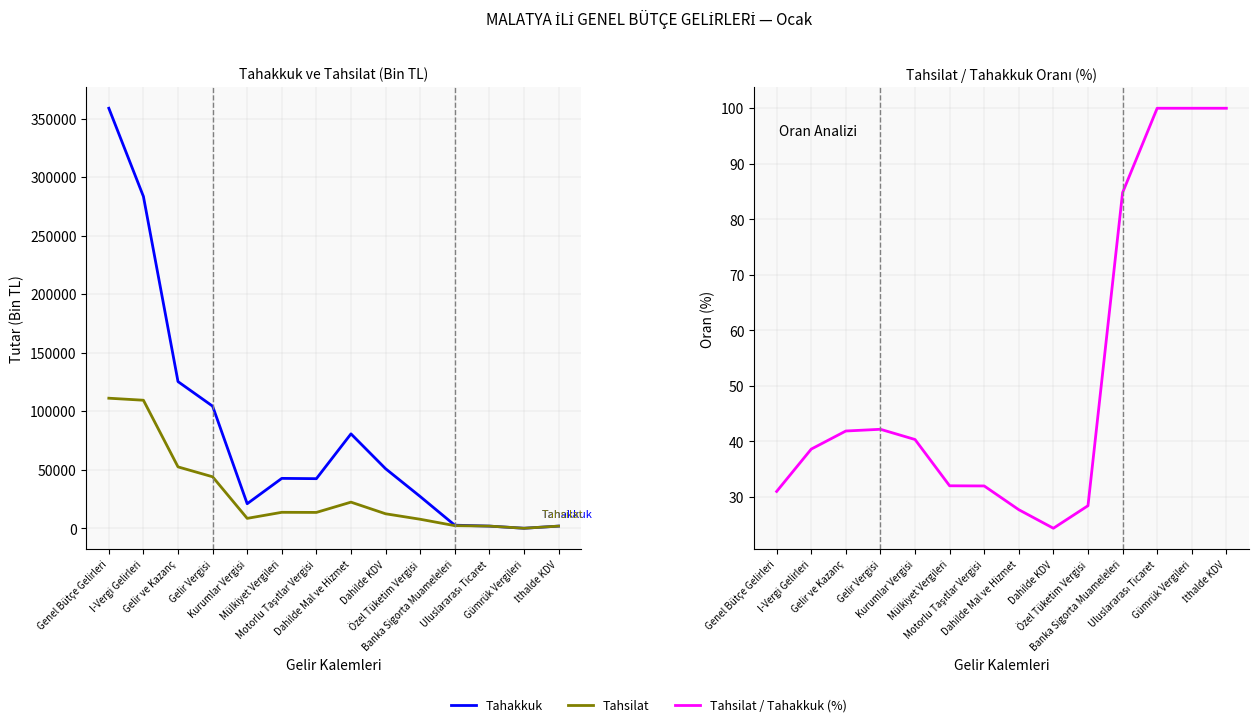

At how many categories does at least one series exceed 118489?

3